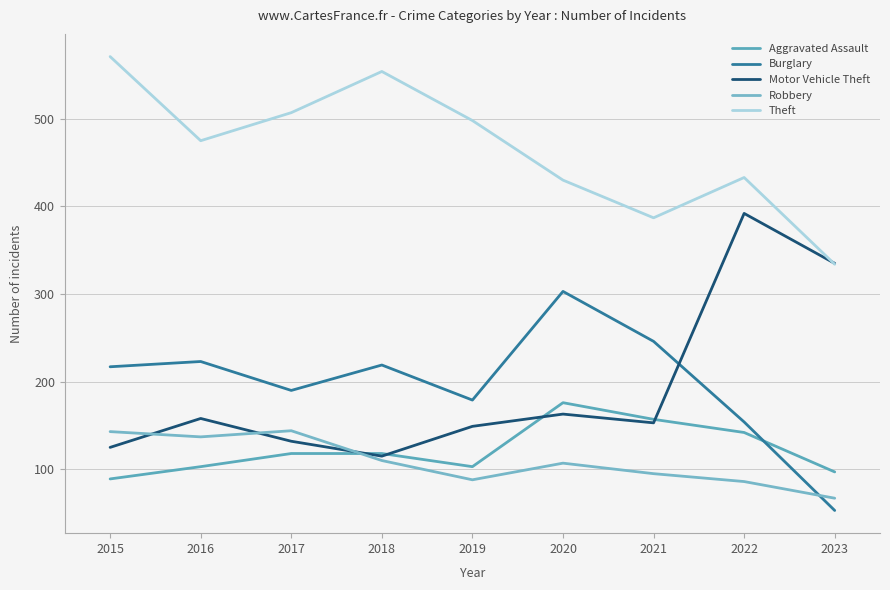

What is the value of the Theft point at the 2nd from the left?

475